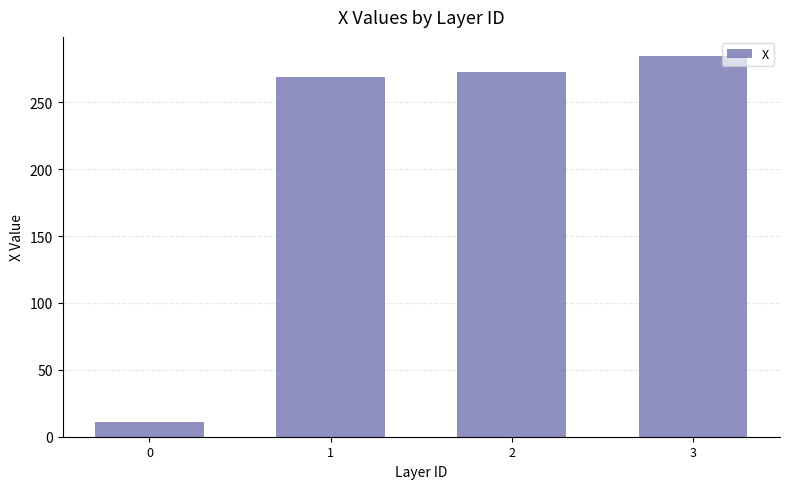

Does the chart contain stacked bars?

No